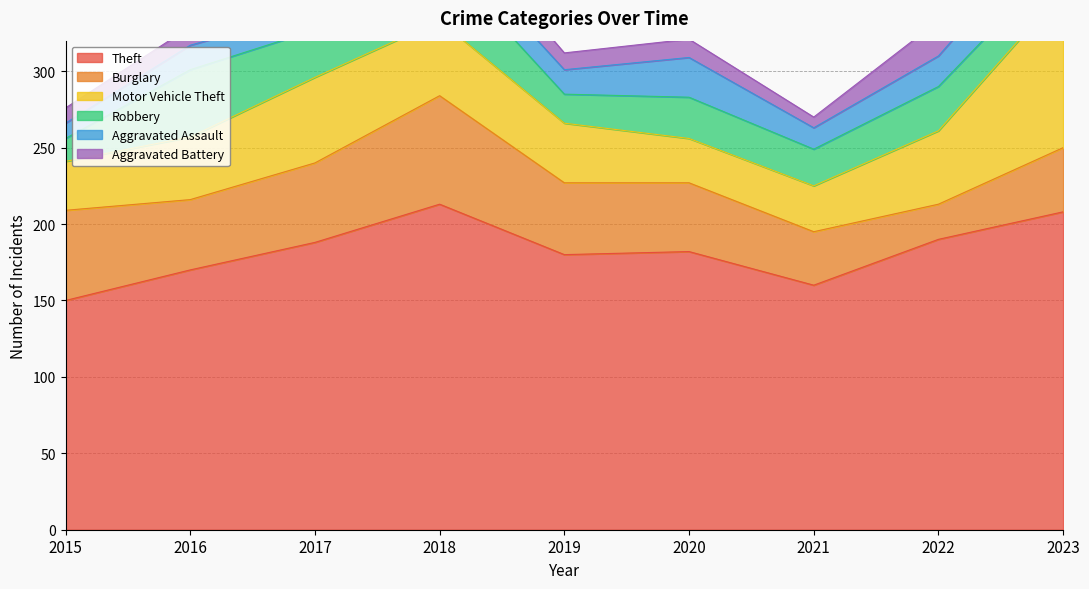

At which category is the sum across all series the highest?

2023